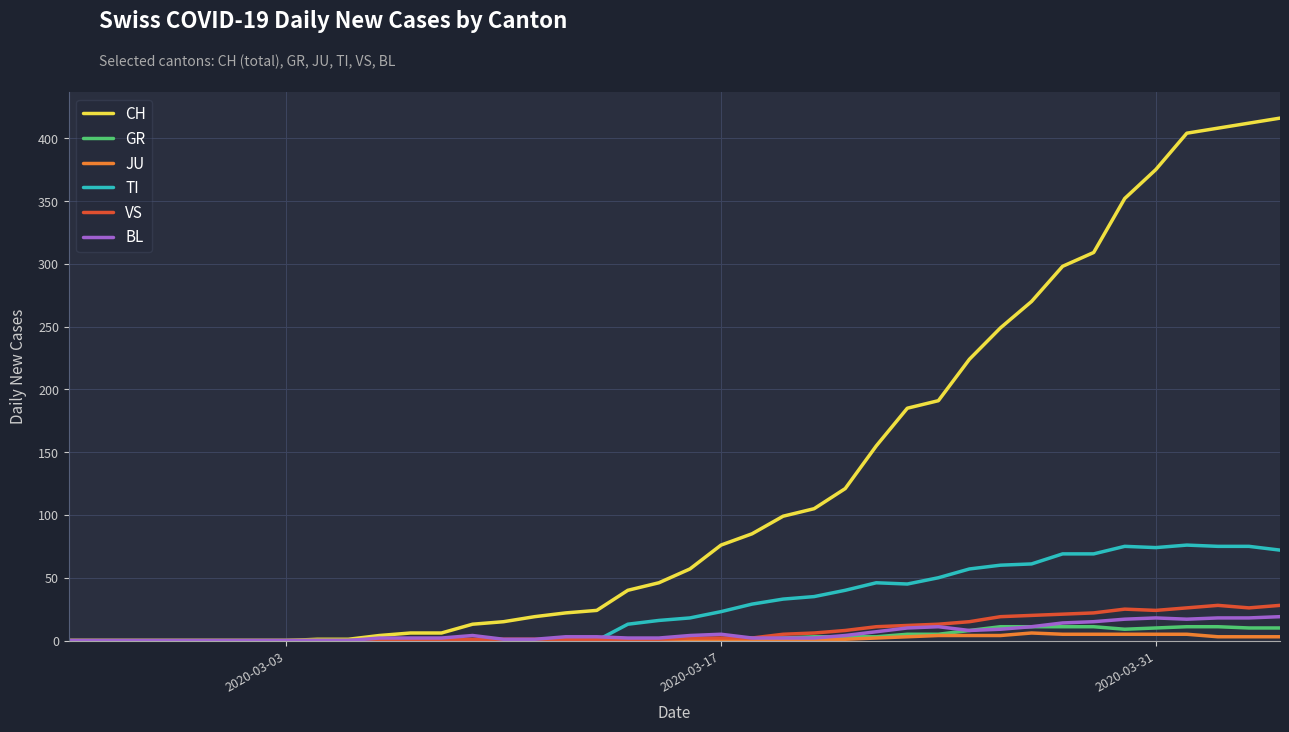

What is the maximum value shown in the chart?

416